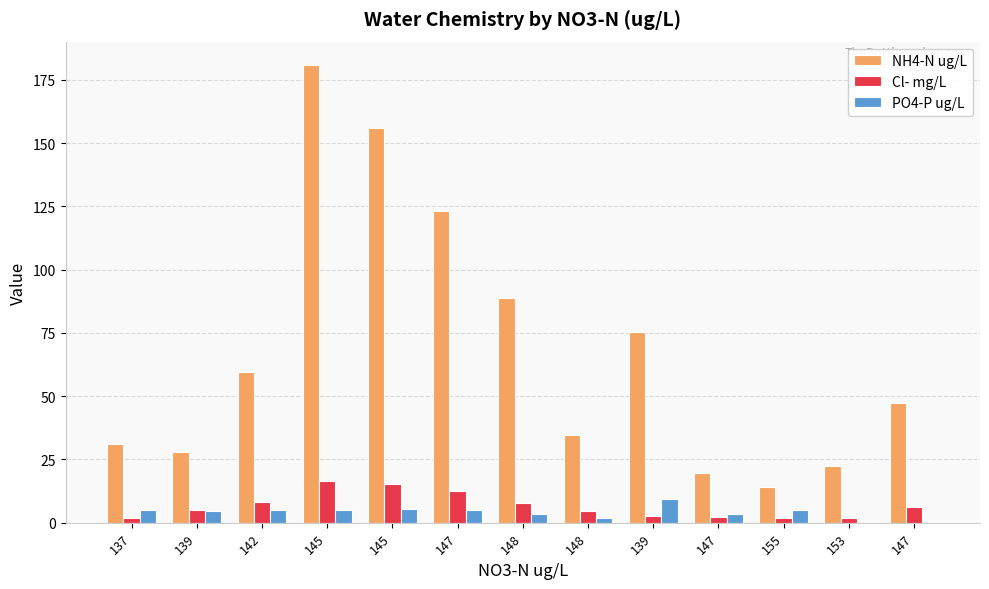

Is it true that PO4-P ug/L equals 5.3 at 145?

True